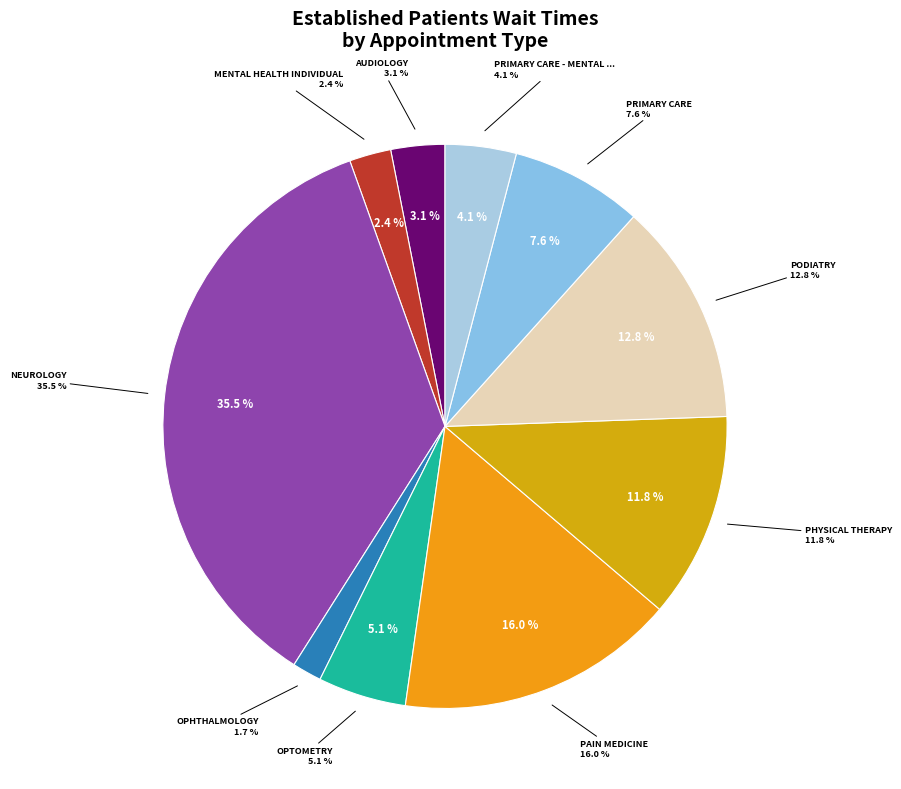

Which slice is the smallest?

OPHTHALMOLOGY